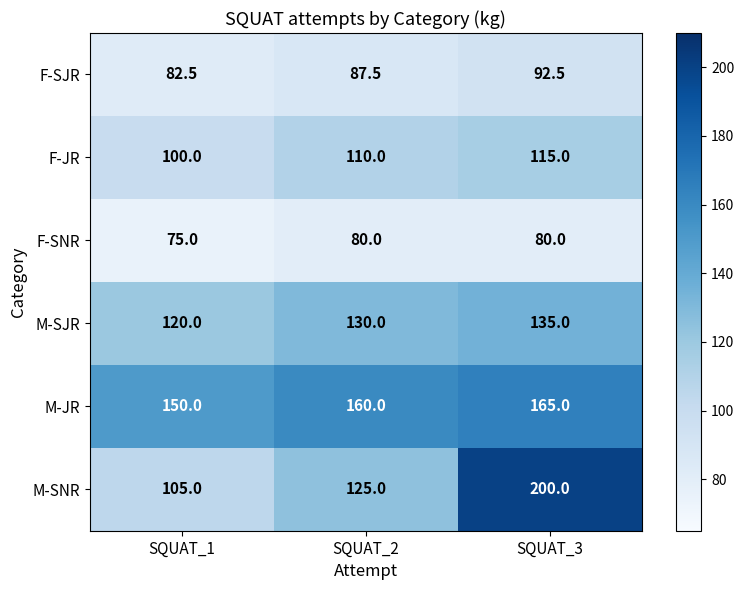

Which series changed the most between SQUAT_2 and SQUAT_3?

M-SNR